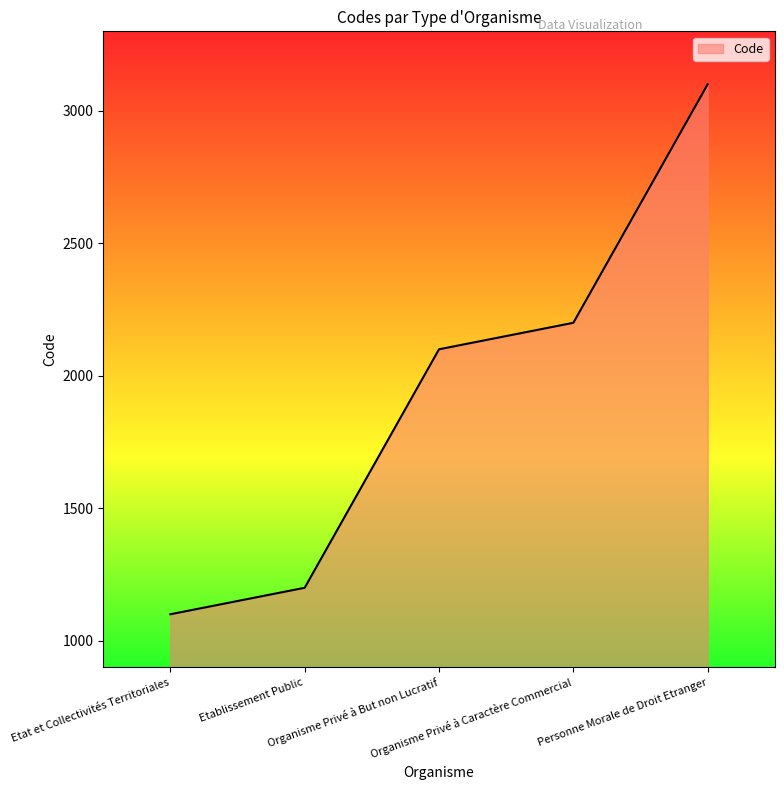

True or false: there are more than 2 points higher than both neighbors.

False